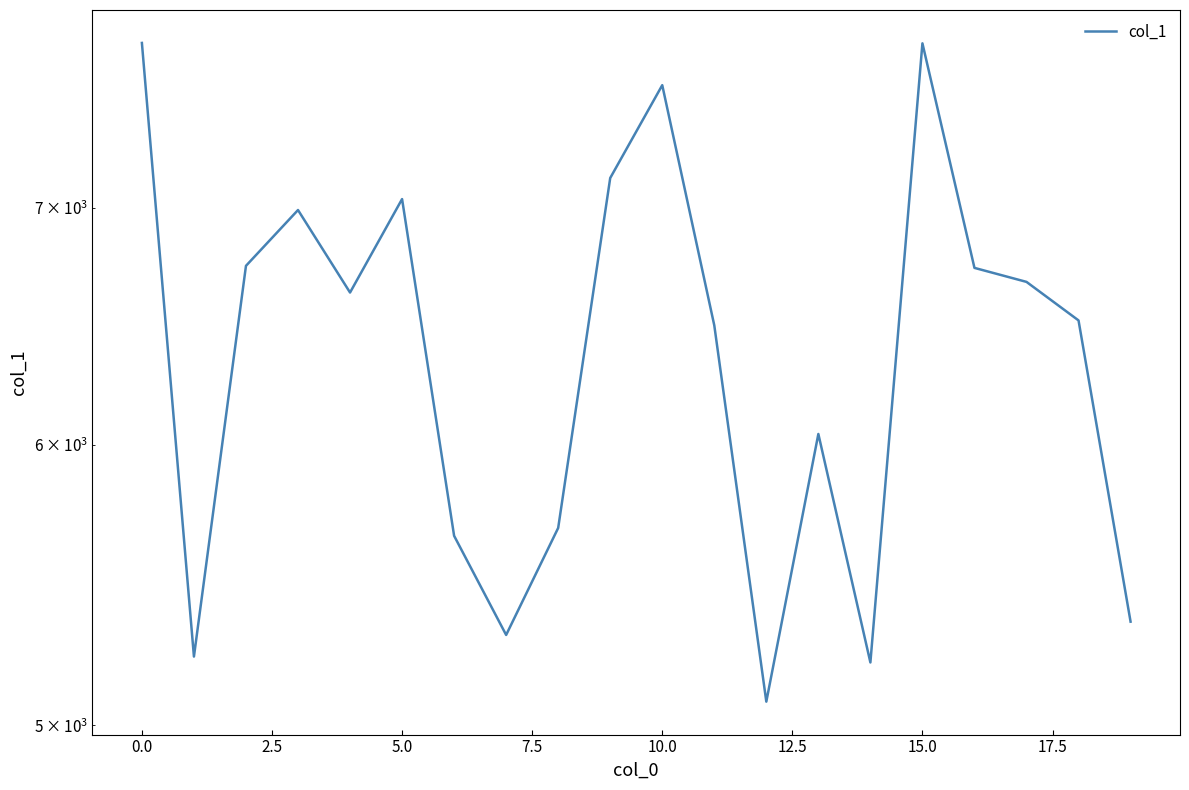

Reading left to right, what are all the values shown in this chart?

7791	5228	6740	6989	6624	7039	5655	5302	5684	7136	7580	6484	5077	6042	5208	7789	6731	6670	6505	5348